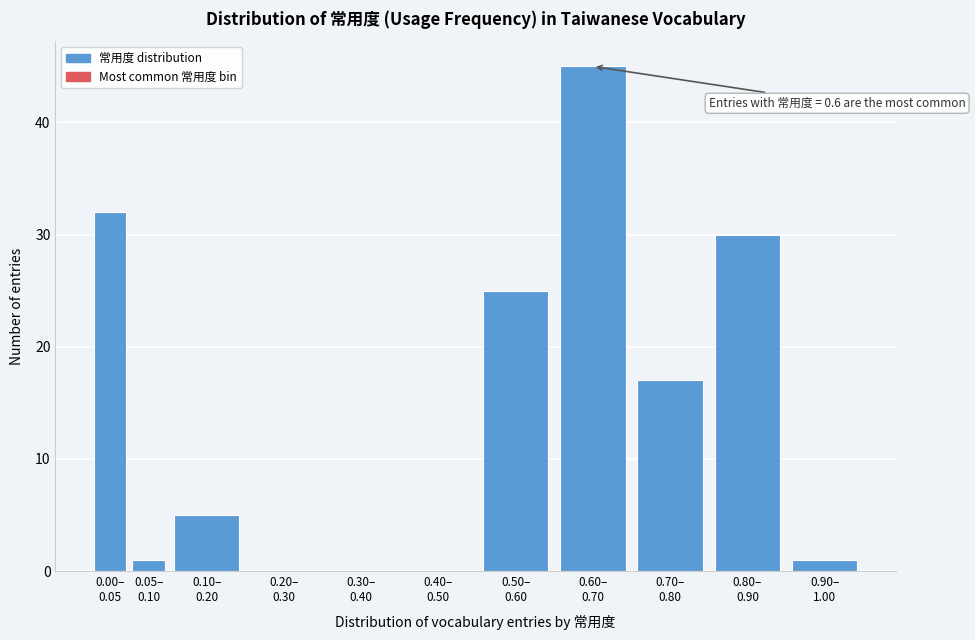

What is the sum of all values?

156